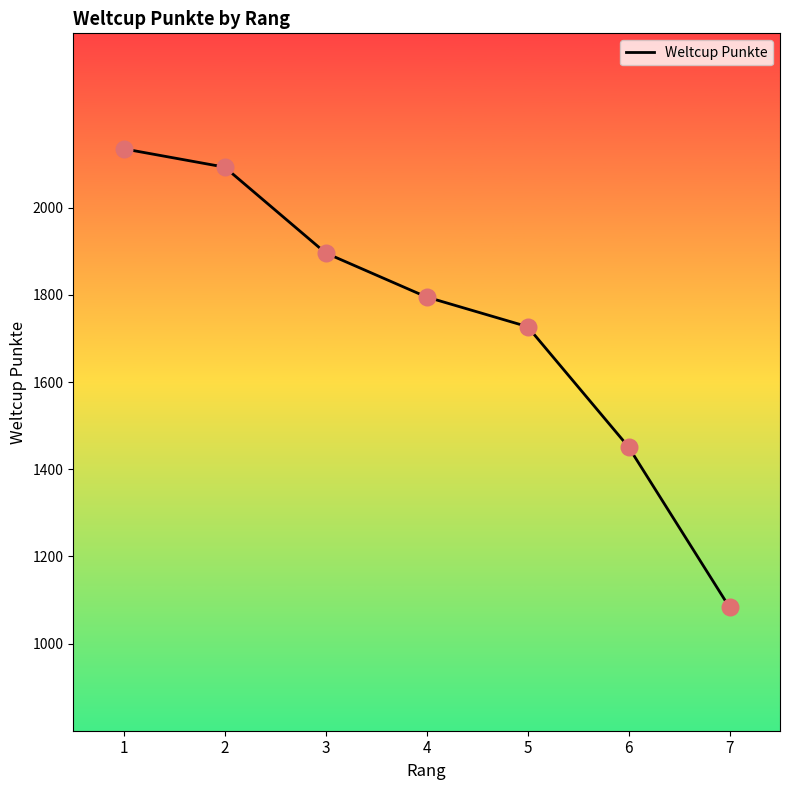

Approximately how many times larger is the value at 3 compared to 4?

1.1